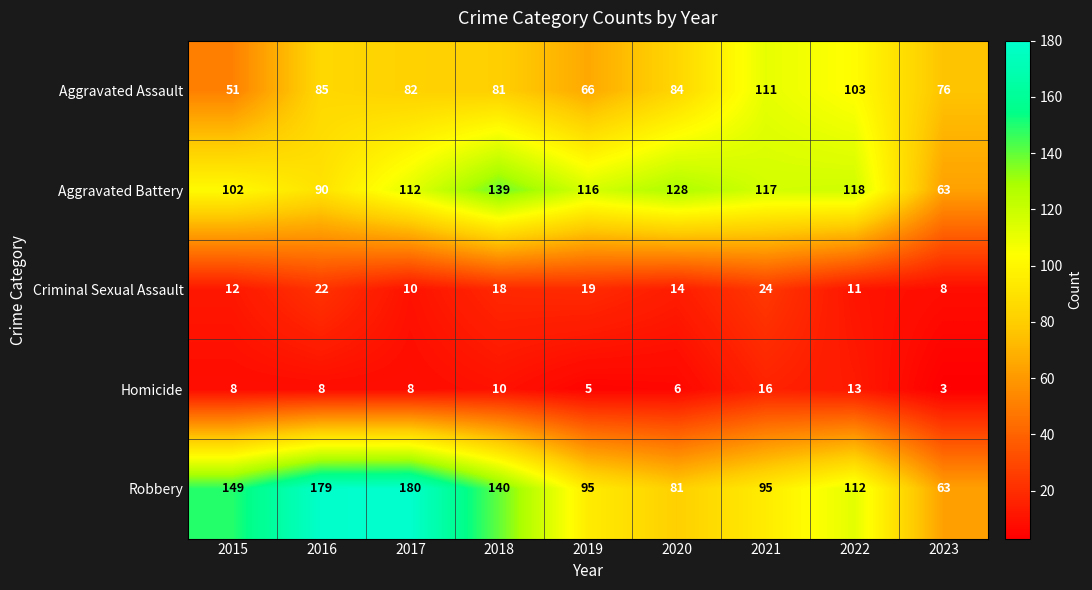

The value of Homicide at 2020 is 6. True or false?

True